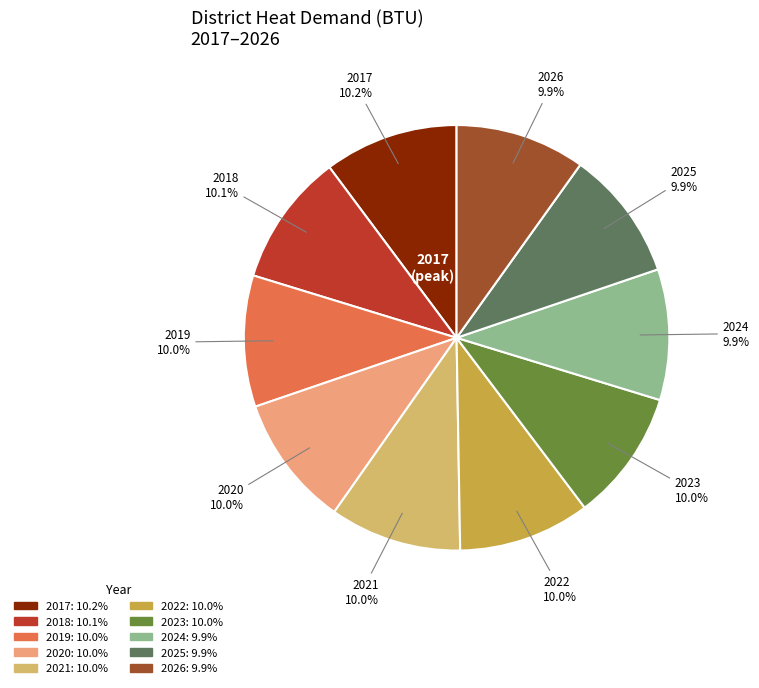

What is the ratio of the value at 2026 to the value at 2019?

1.0